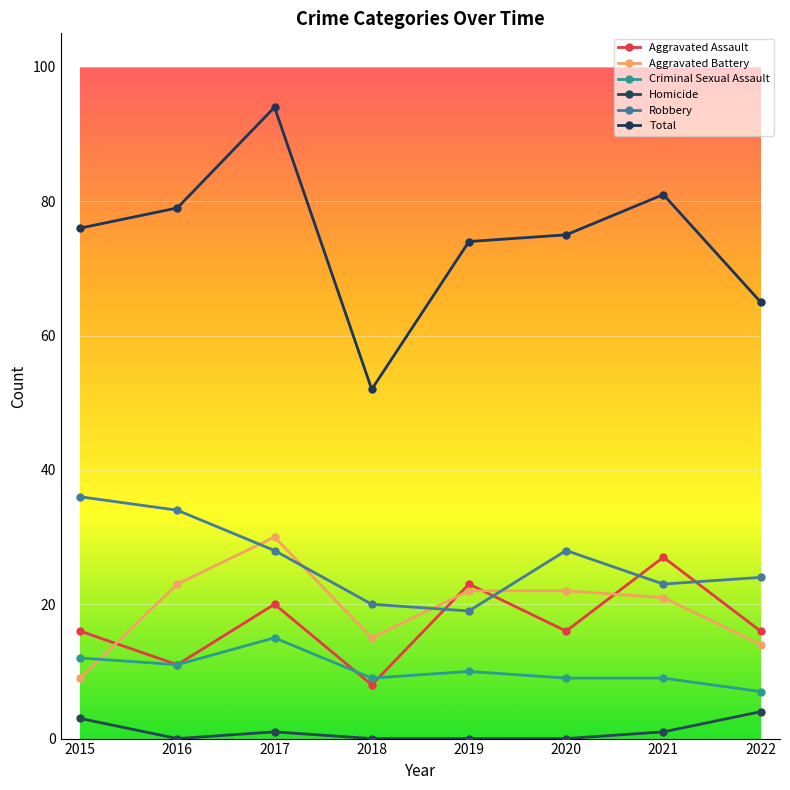

List the series in order of their peak value, highest first.

Total, Robbery, Aggravated Battery, Aggravated Assault, Criminal Sexual Assault, Homicide